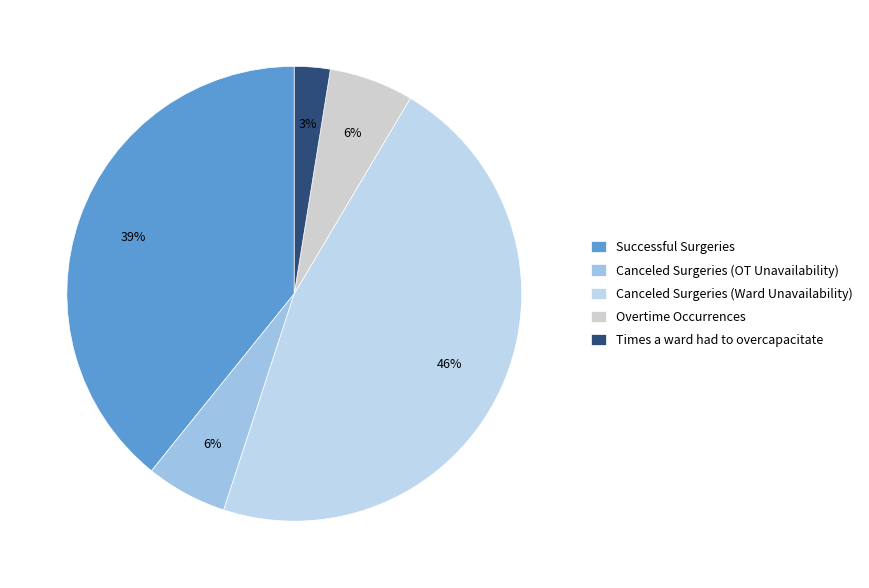

Does any single category account for the majority?

No